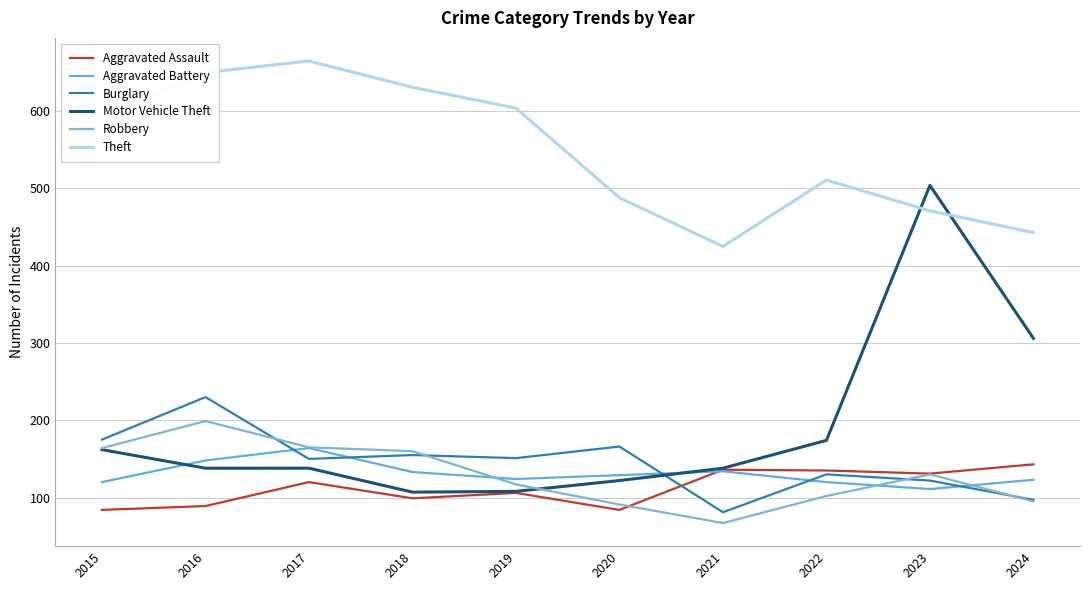

Which series has the largest total across all categories?

Theft